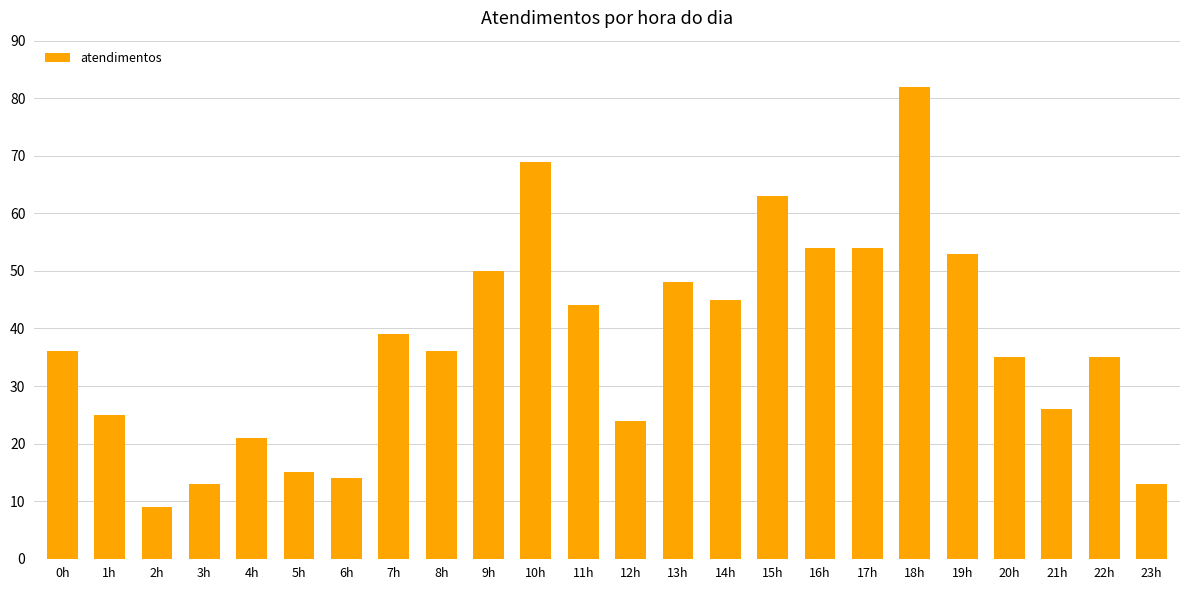

What is the difference between the maximum and minimum values?

73